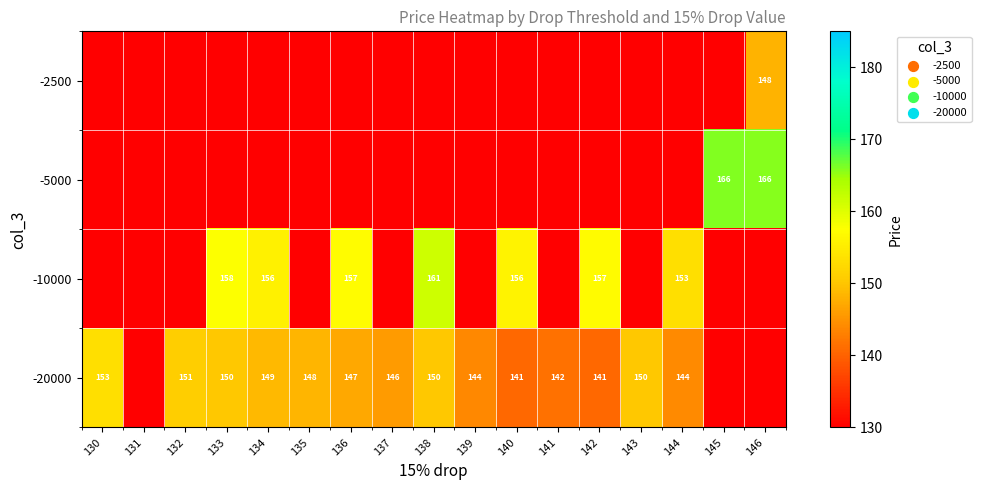

At which category is the sum across all series the highest?

146